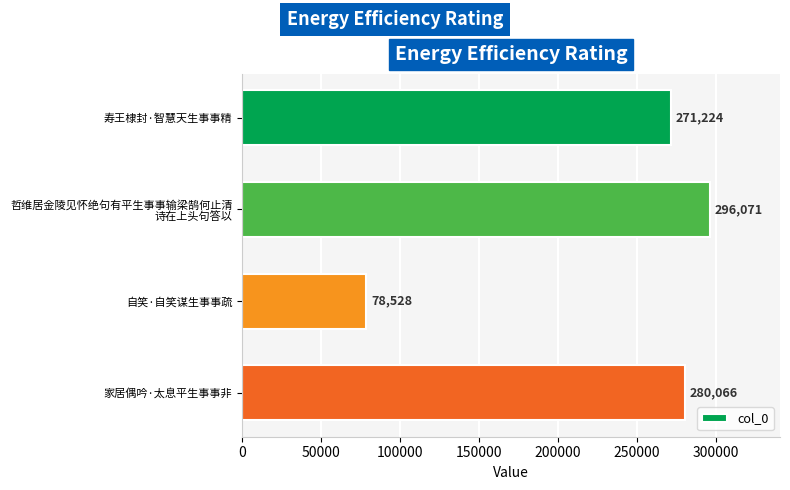

The value at 自笑·自笑谋生事事疏 is 78528. True or false?

True